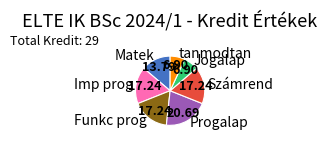

Combined, do Funkc prog and tanmodtan account for over 50%?

No